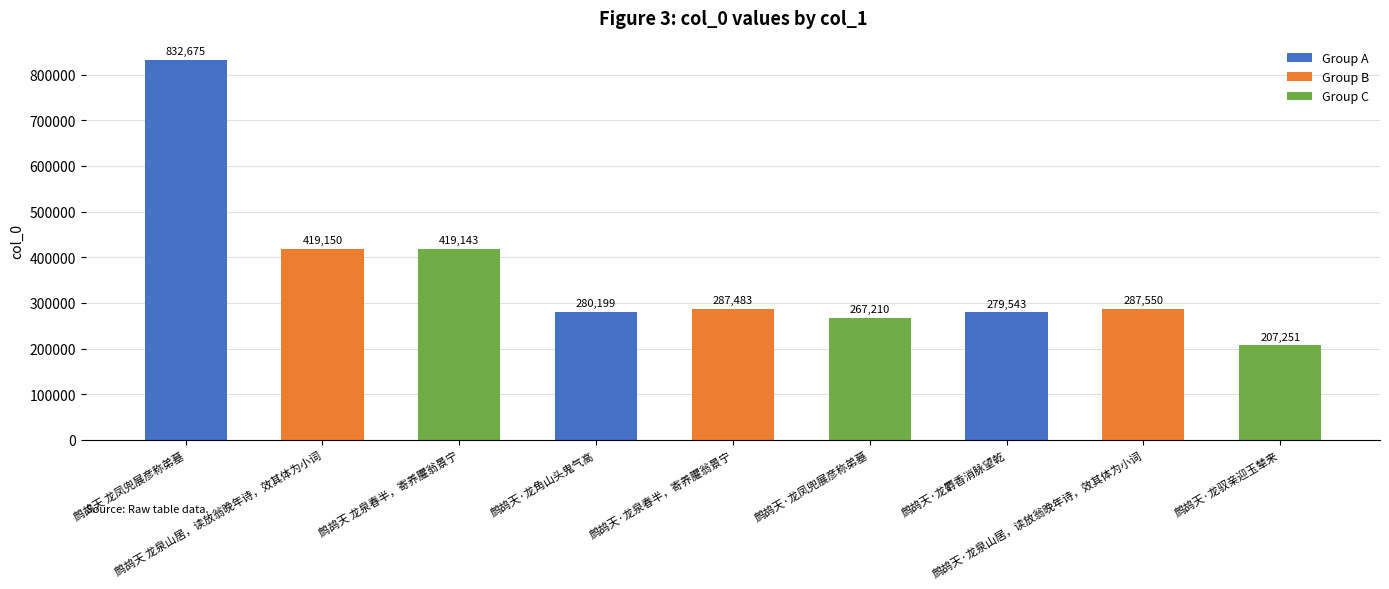

The chart shows a value of 419143 at 鹧鸪天 龙泉春半，寄养臞翁景宁. True or false?

True